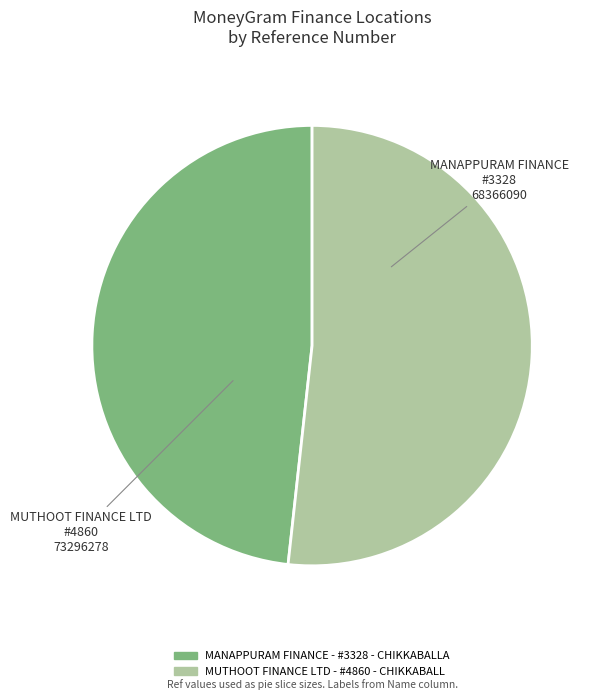

Count the number of slices in the pie.

2